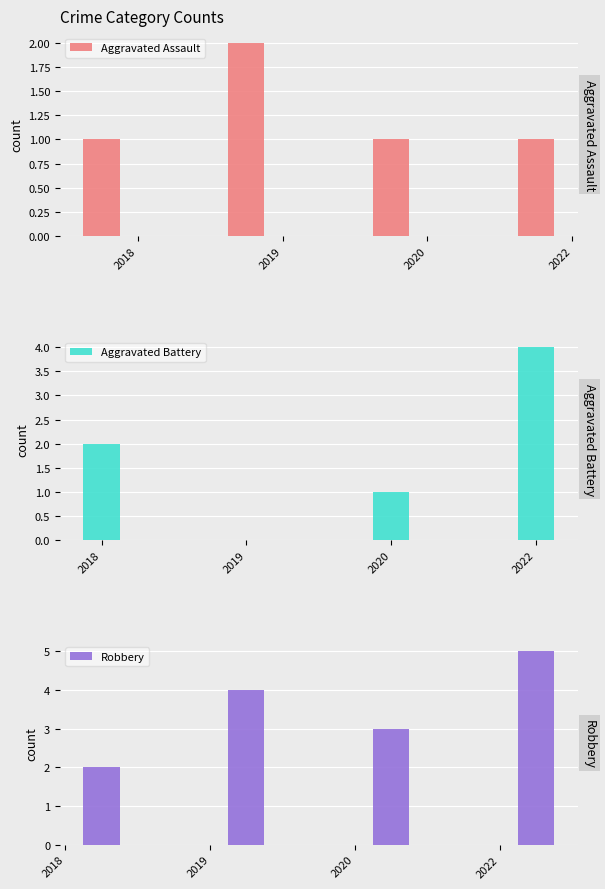

What is the total value across all series at 2022?

10